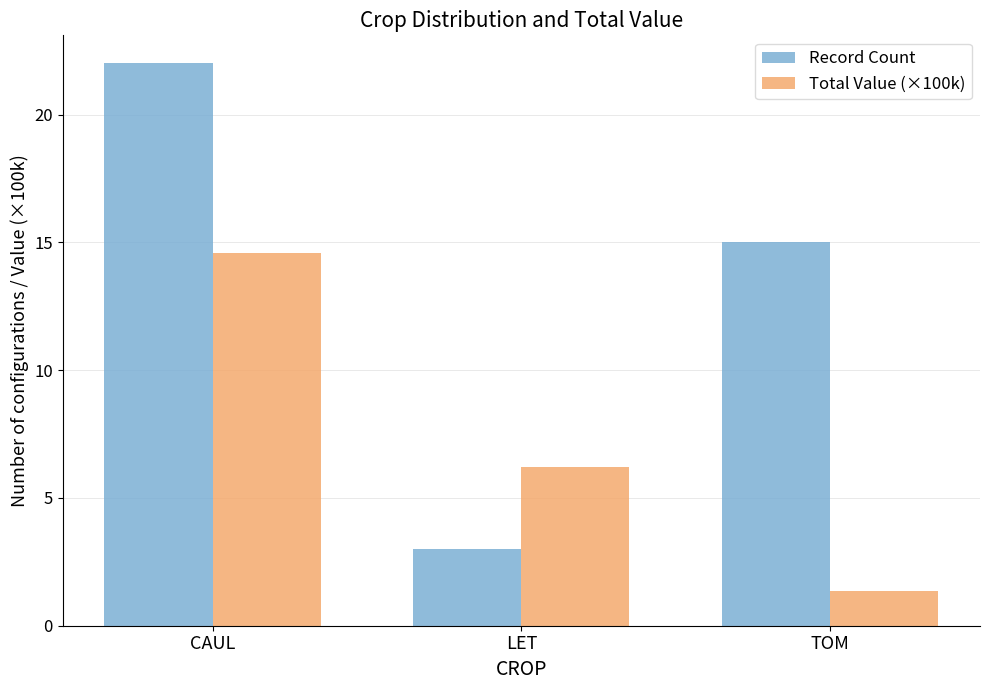

Is it true that Total Value (×100k) equals 8.6 at LET?

False